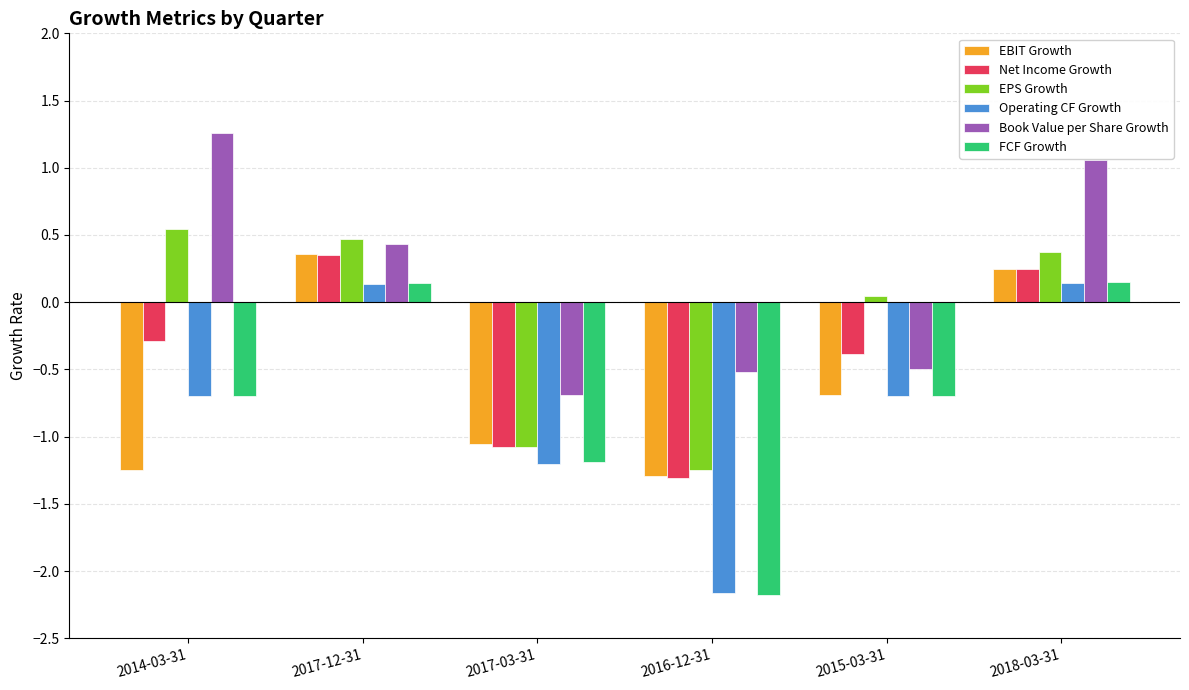

What is the sum of all Net Income Growth values?

-2.5